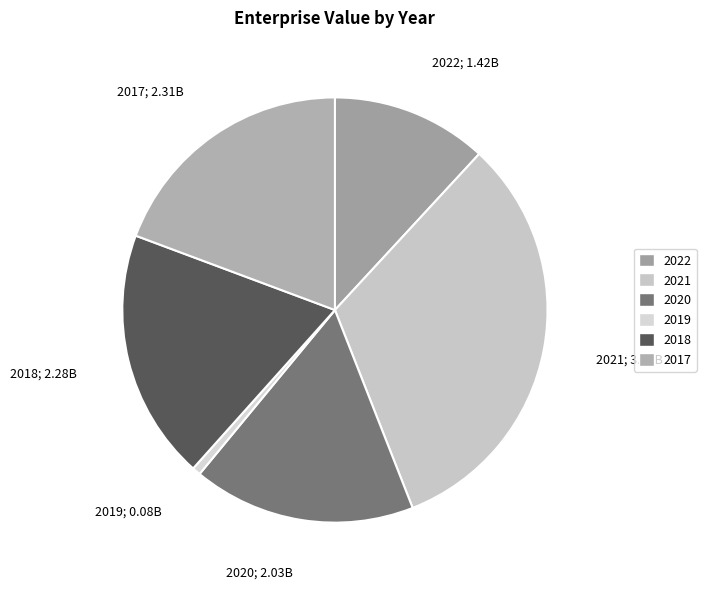

Rank the categories by value from highest to lowest.

2021, 2017, 2018, 2020, 2022, 2019